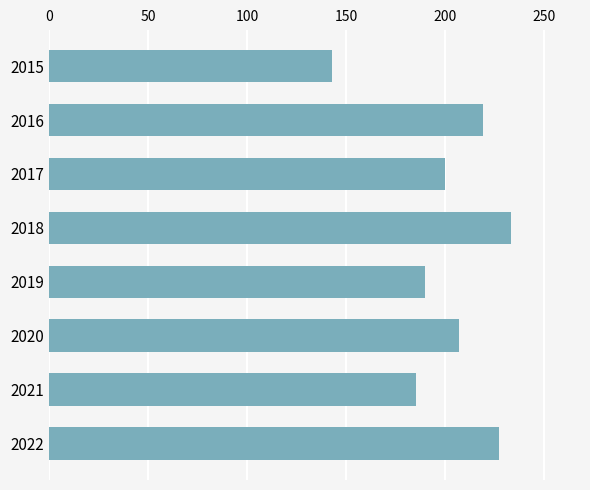

Between 2021 and 2020, which is larger?

2020